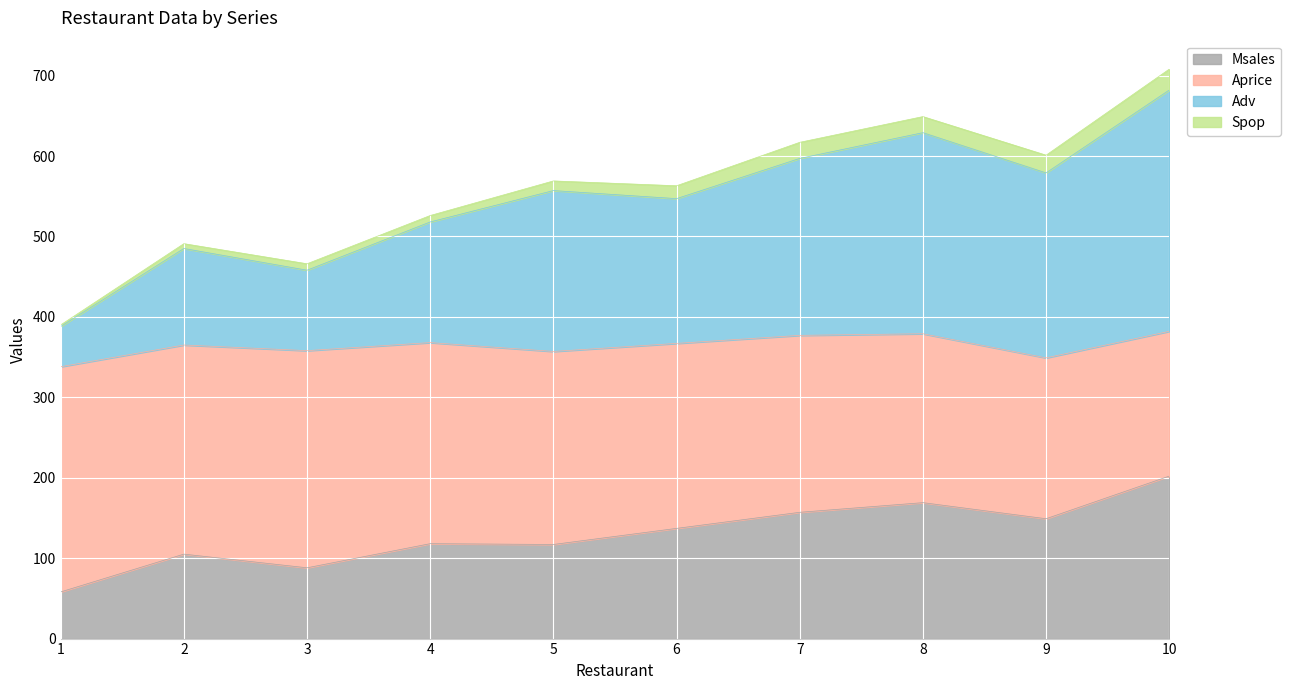

Where is the first local minimum for Msales?

3